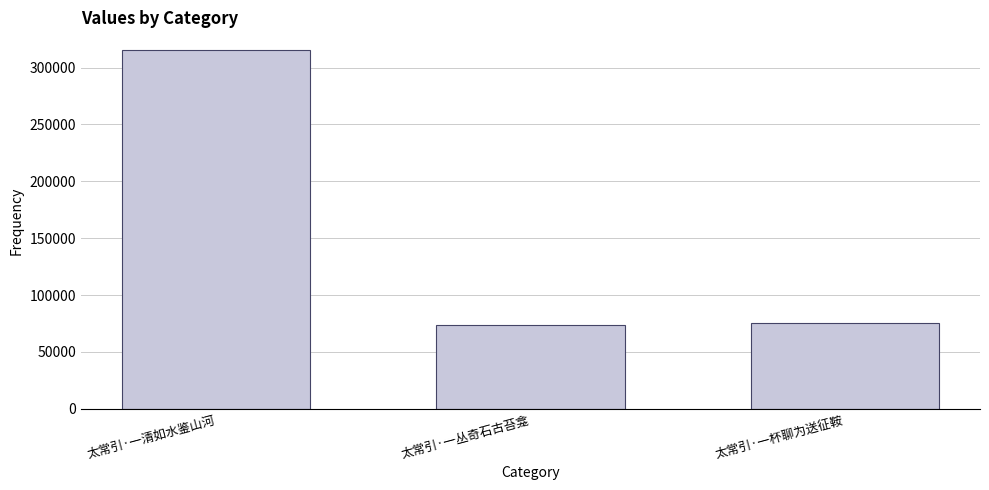

The chart shows a value of 75159 at 太常引·一杯聊为送征鞍. True or false?

True